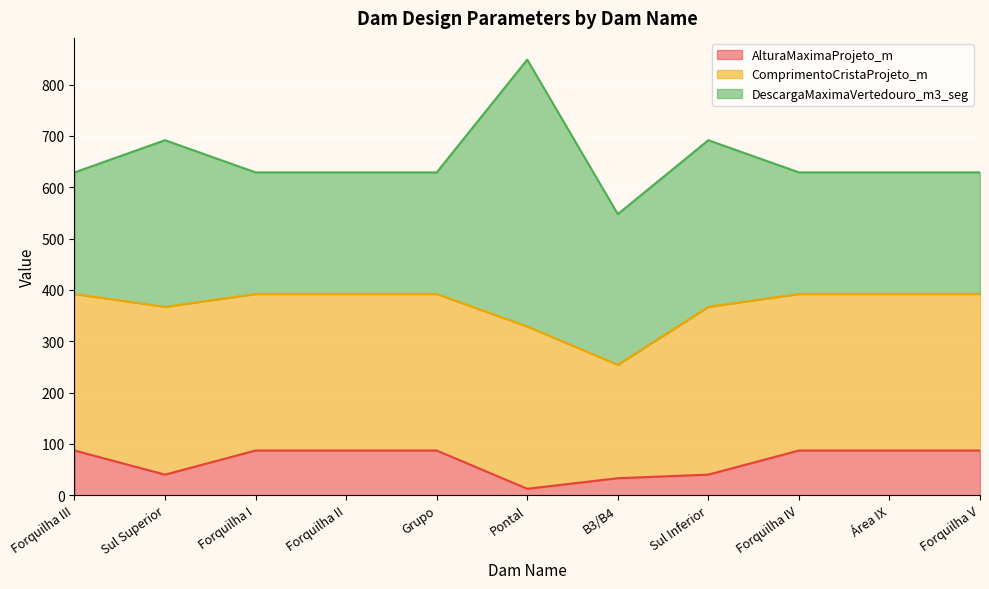

Does the chart display data point markers on the line(s)?

No